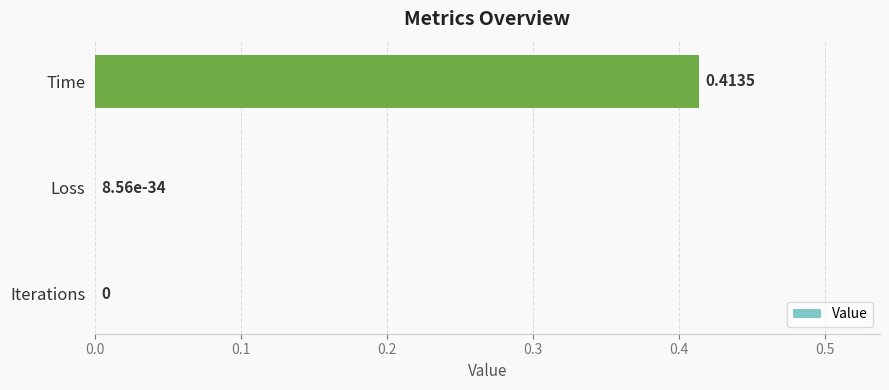

At which category does the chart reach its peak across all series?

Time